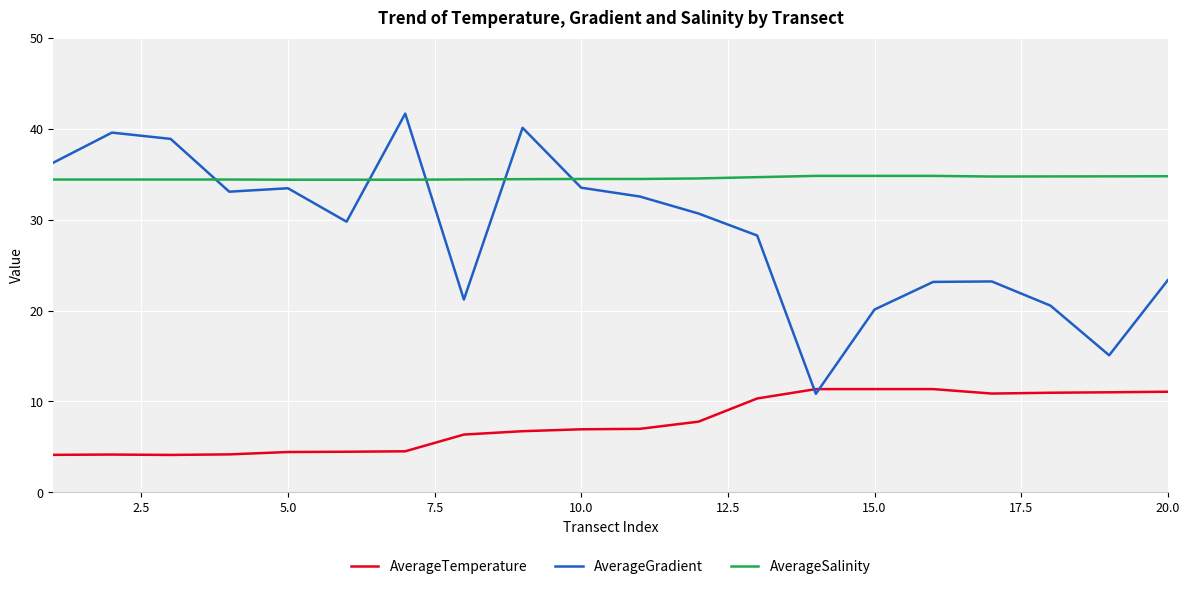

After their last crossing, which series has the higher values: AverageGradient or AverageSalinity?

AverageSalinity